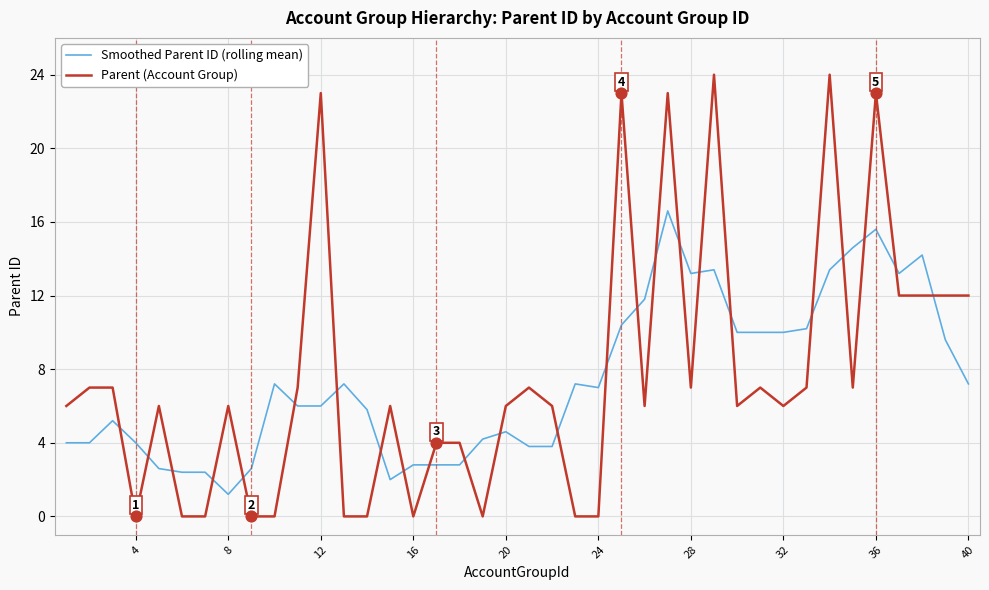

Which series ends up on top after the final intersection of Smoothed Parent ID (rolling mean) and Parent (Account Group)?

Parent (Account Group)